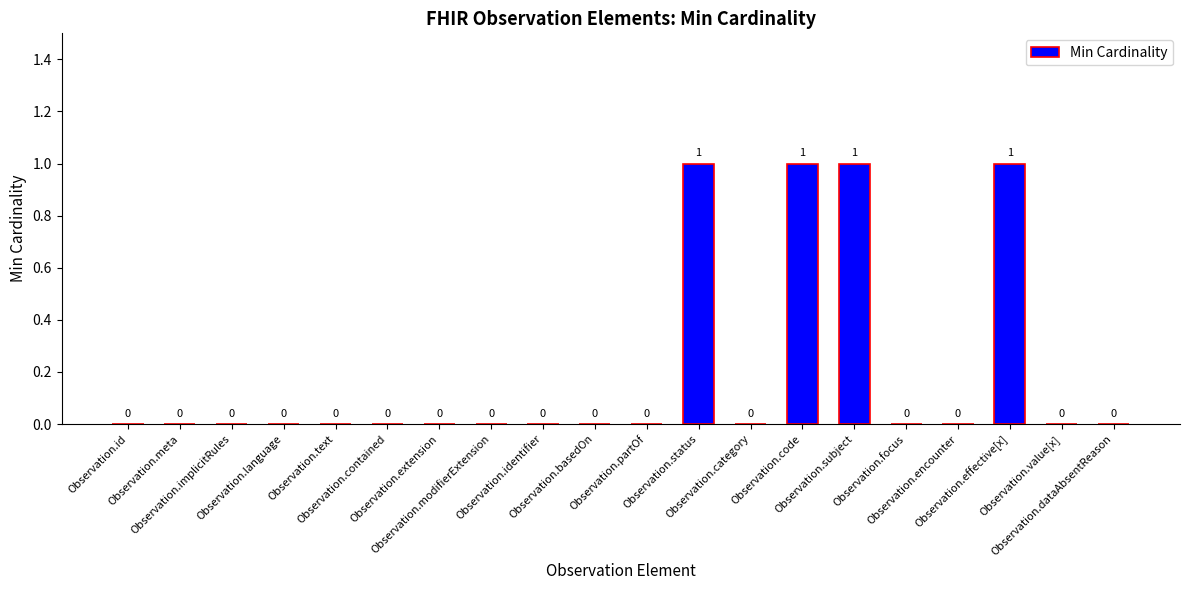

Count the number of data series in this chart.

1